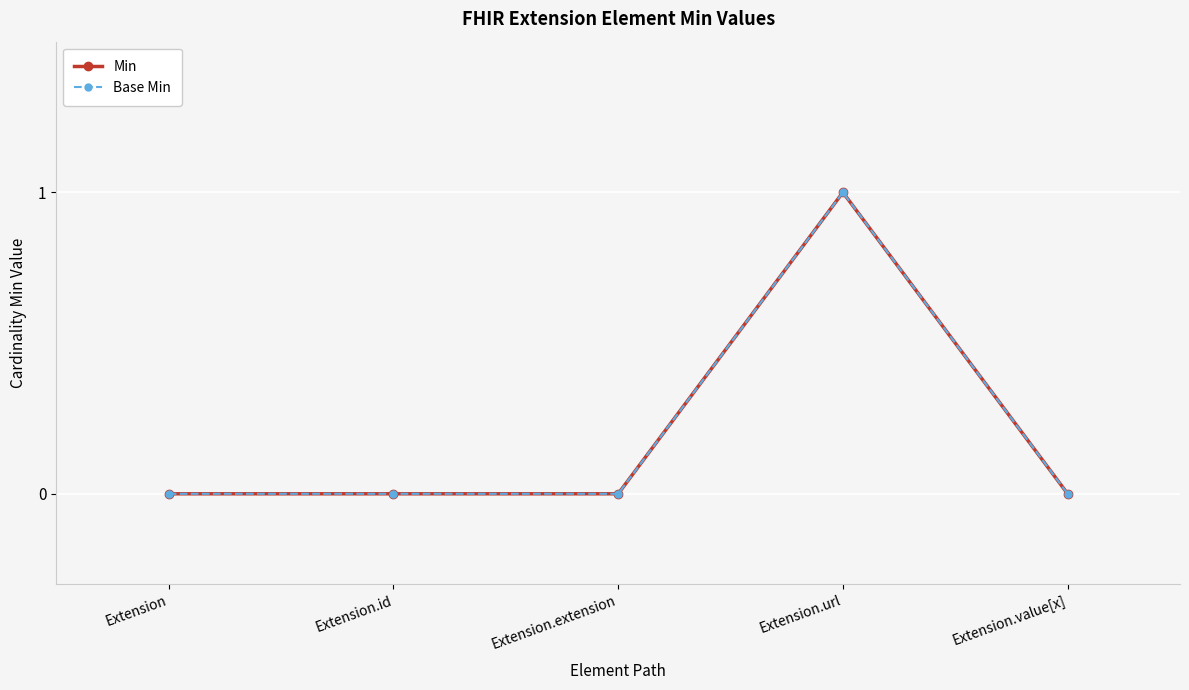

Is this an area chart (filled region under the line)?

No